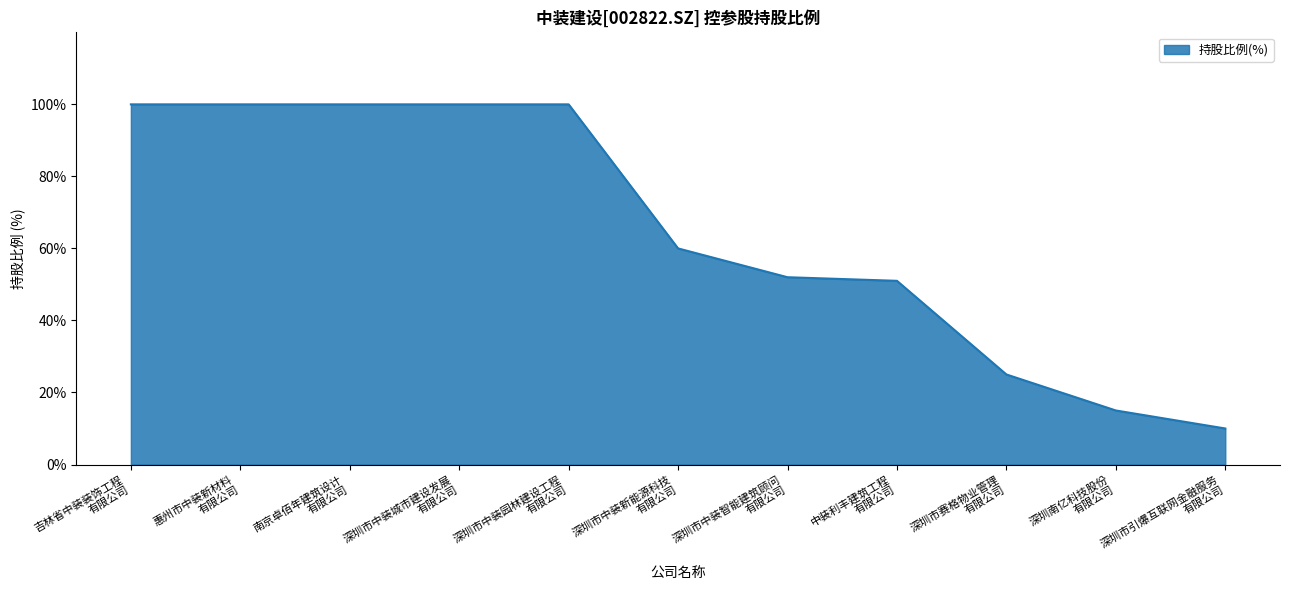

What is the difference between the maximum and minimum values?

90